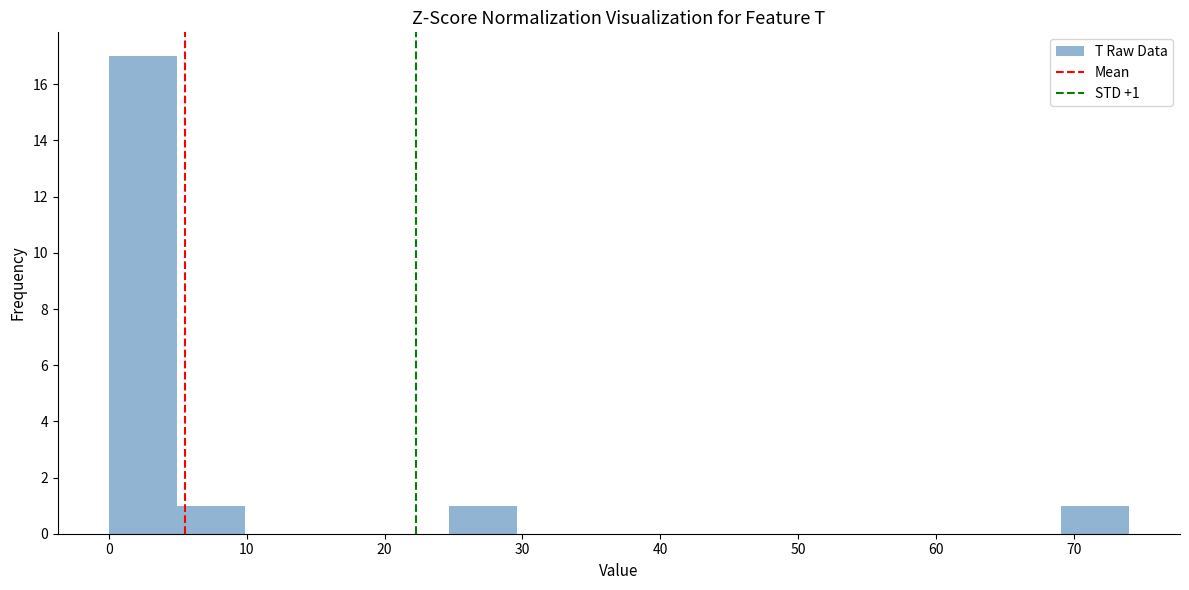

Over which range of the x-axis is the bar tallest?

0 to 5